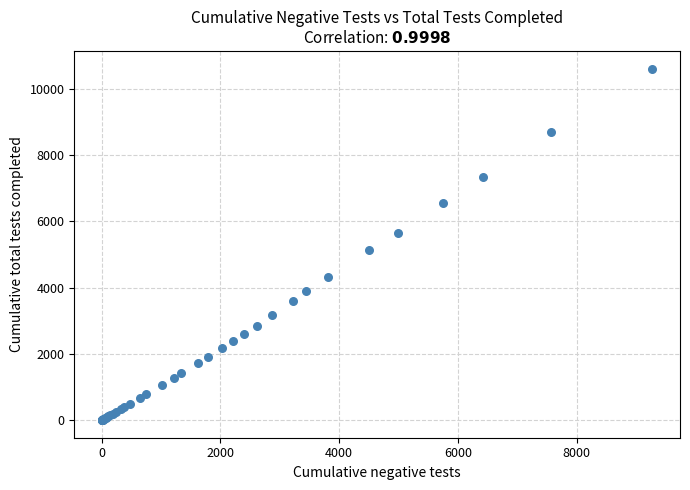

What Y value in the scatter plot is closest to 5306?

5131